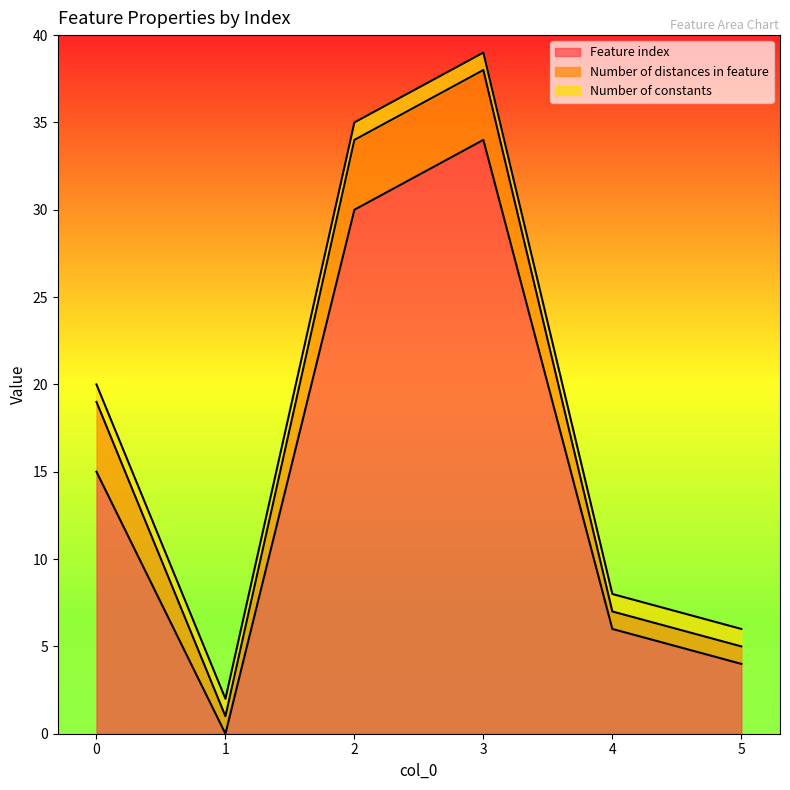

Where do Feature index and Number of distances in feature first cross each other?

0 and 1